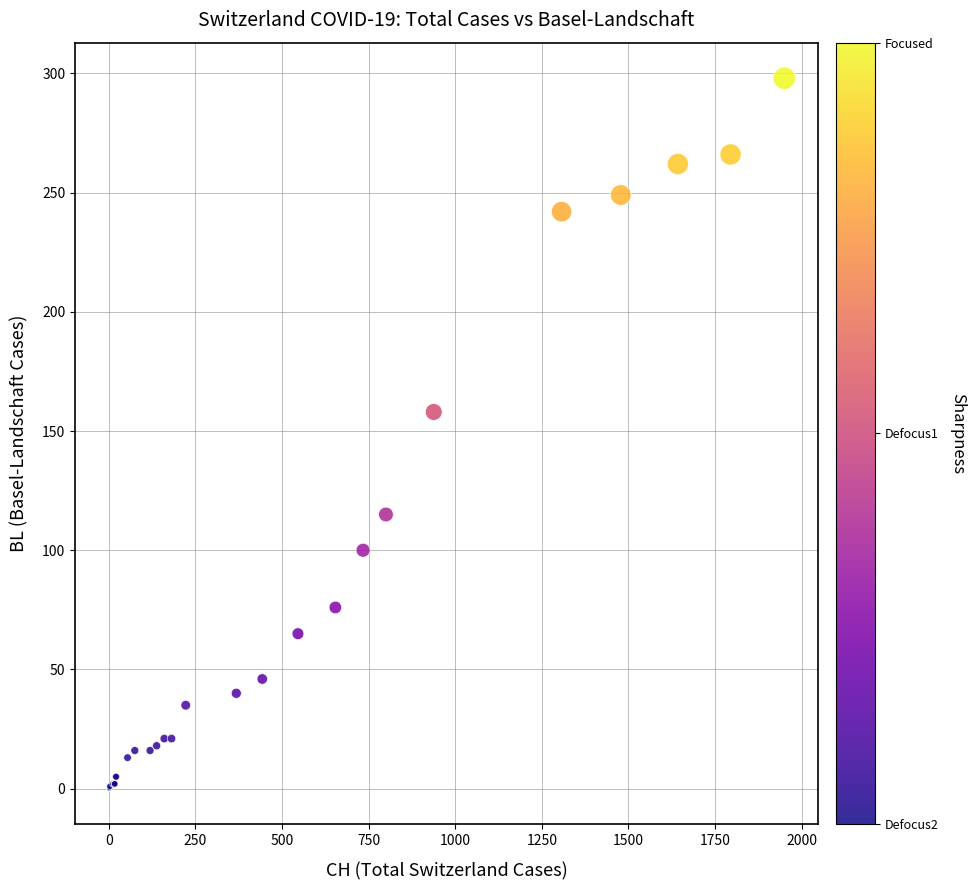

What Y value in the scatter plot is closest to 149?

158